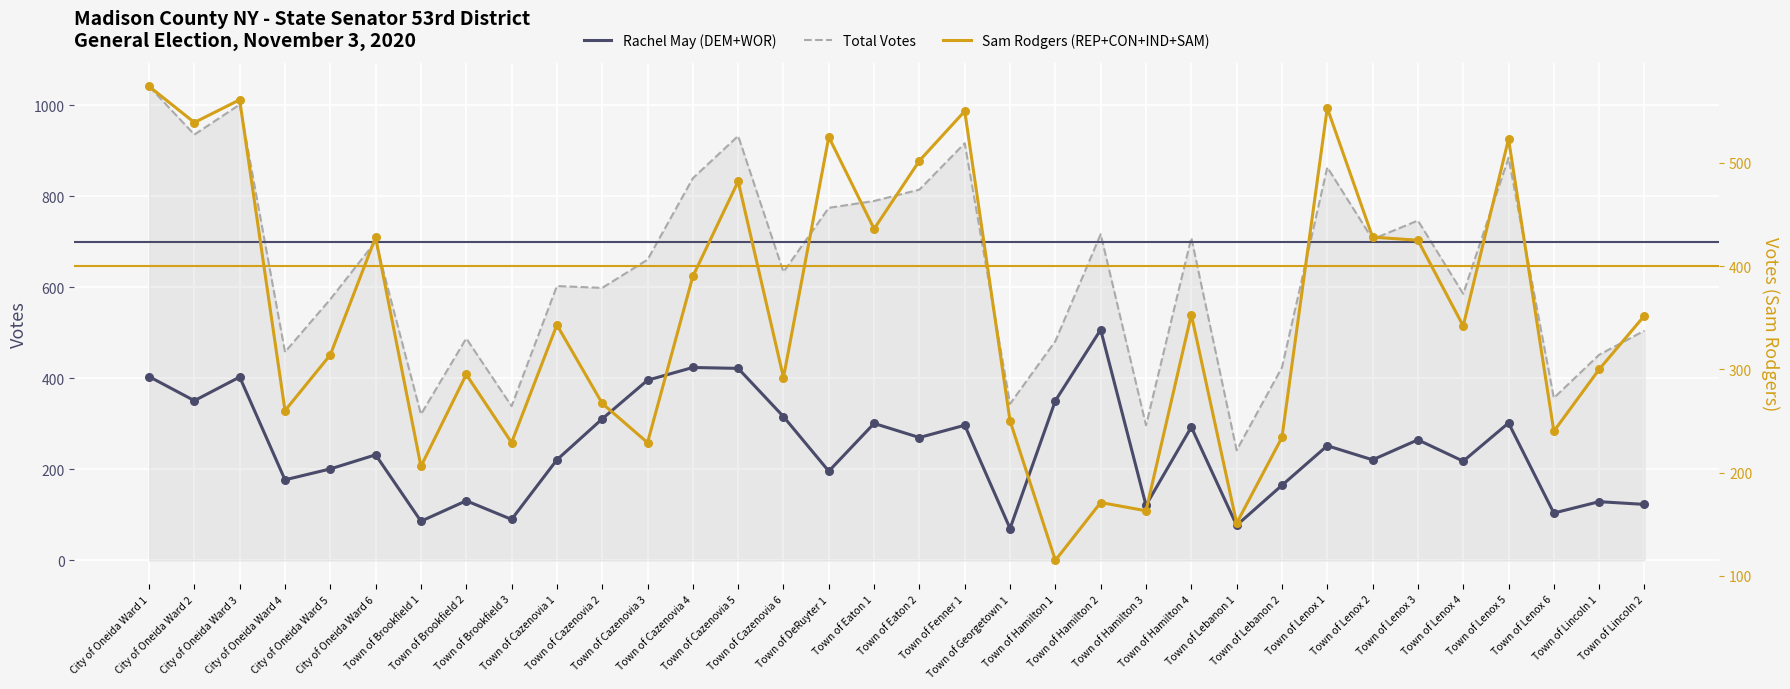

Which series contains the highest Y value?

Total Votes